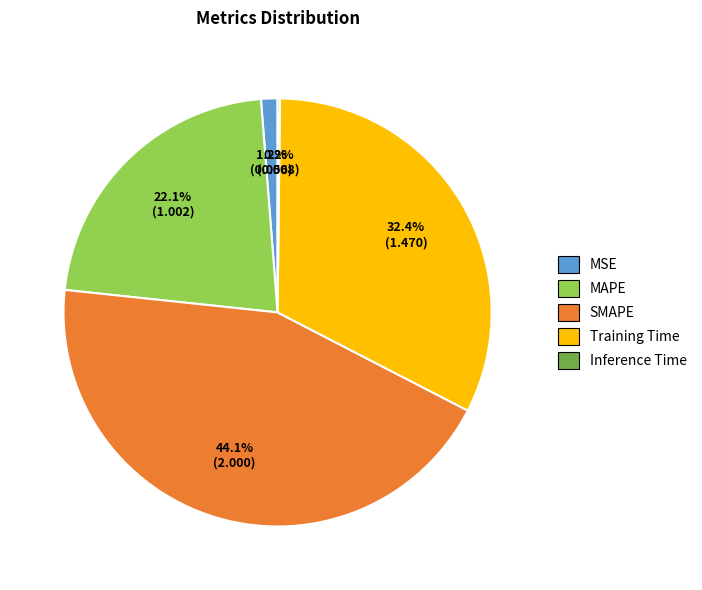

To the nearest percent, what is the combined percentage of SMAPE and MAPE?

66%